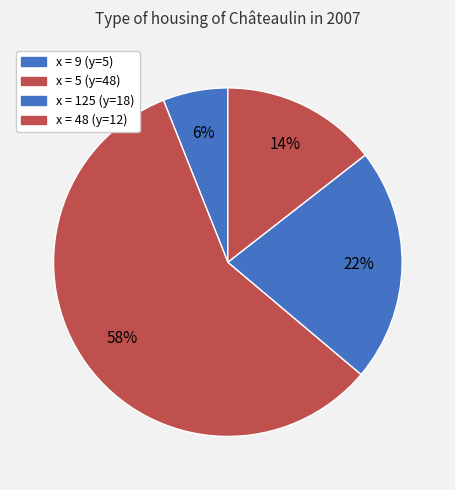

Count the number of slices in the pie.

4